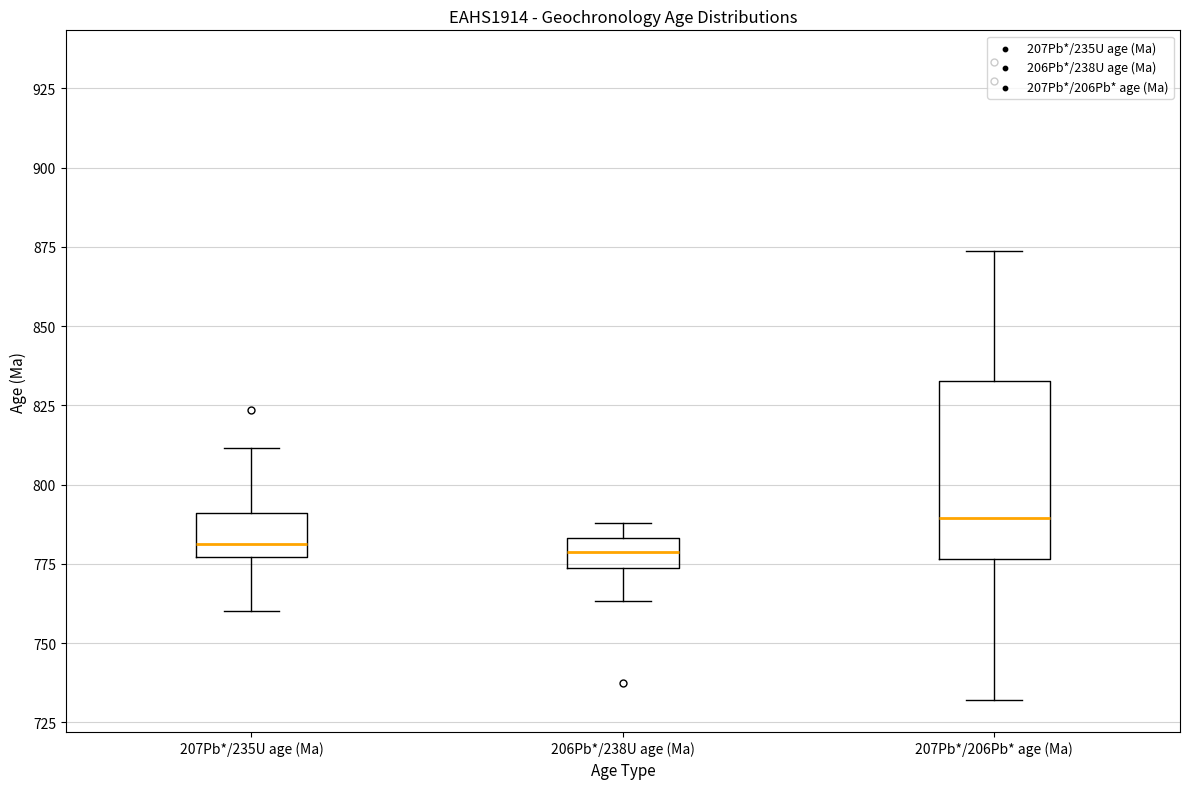

Reading left to right, transcribe this box plot: for each box, give where its median line is, the range the box spans, and where its two whiskers end, as read against the y-axis. The values are not printed on the chart, so give them approximately, as read against the axis.

207Pb*/235U age (Ma): median 780, box 775 to 790, whiskers 760 to 810
206Pb*/238U age (Ma): median 780, box 775 to 785, whiskers 765 to 790
207Pb*/206Pb* age (Ma): median 790, box 775 to 835, whiskers 730 to 875